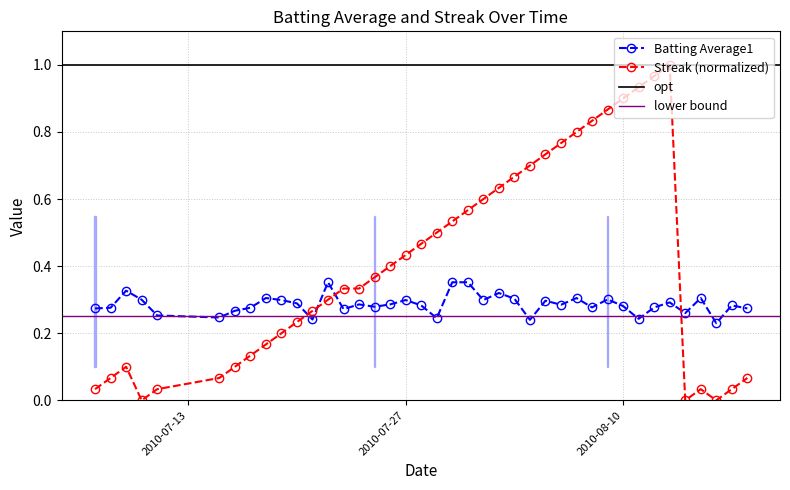

True or false: Streak (normalized) has more than 0 interior local peaks.

True